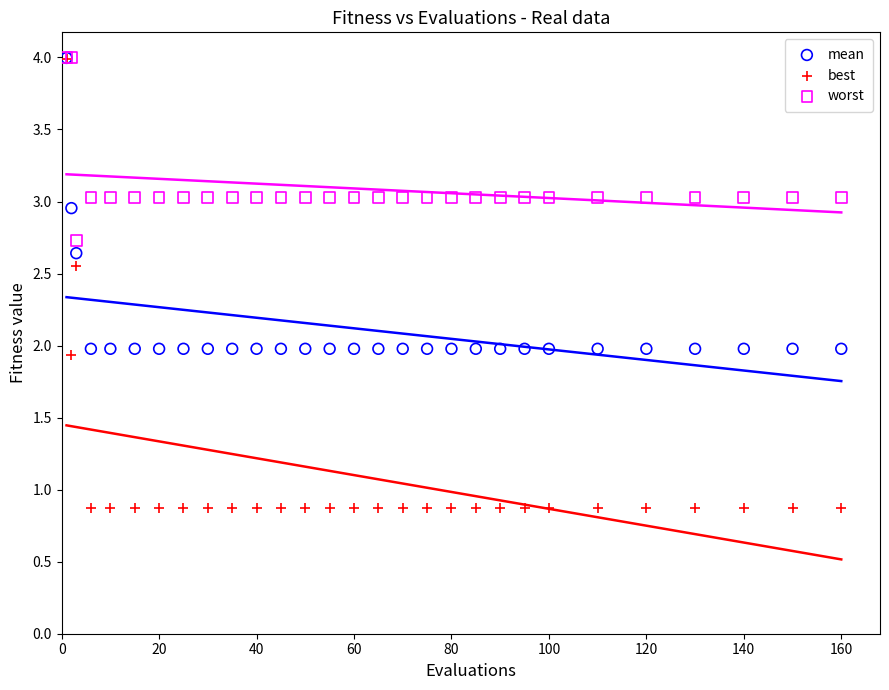

Which series has the largest Y range (max minus min)?

best